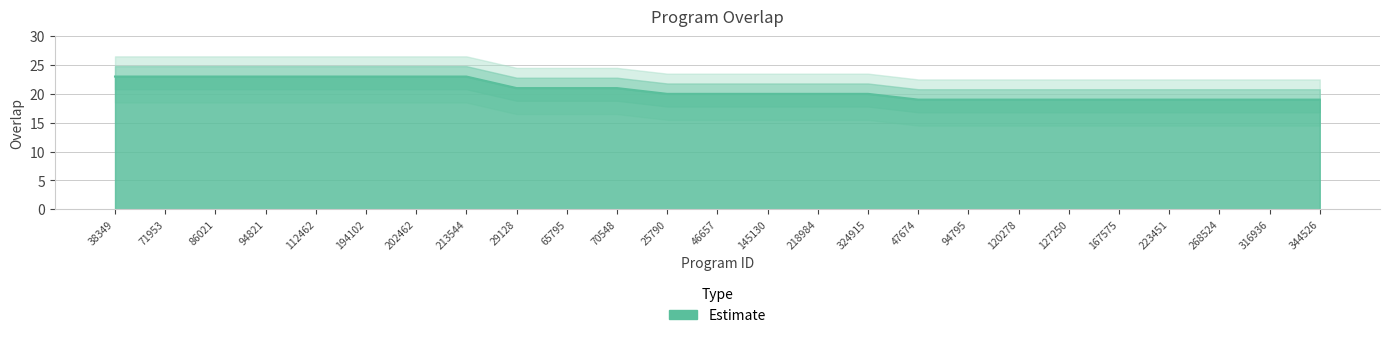

Between 167575 and 127250, which is larger?

167575